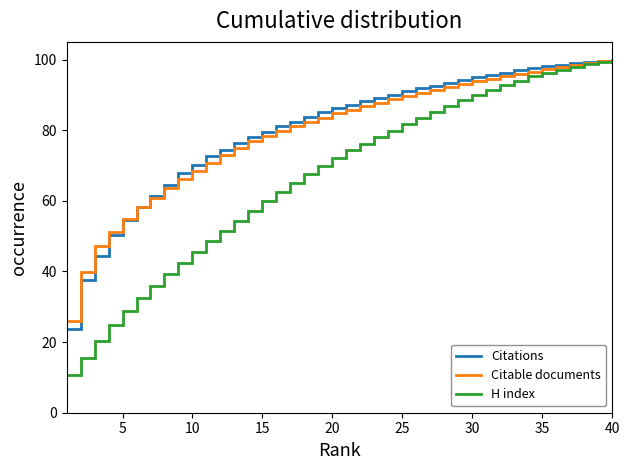

Does the chart have visible grid lines?

No